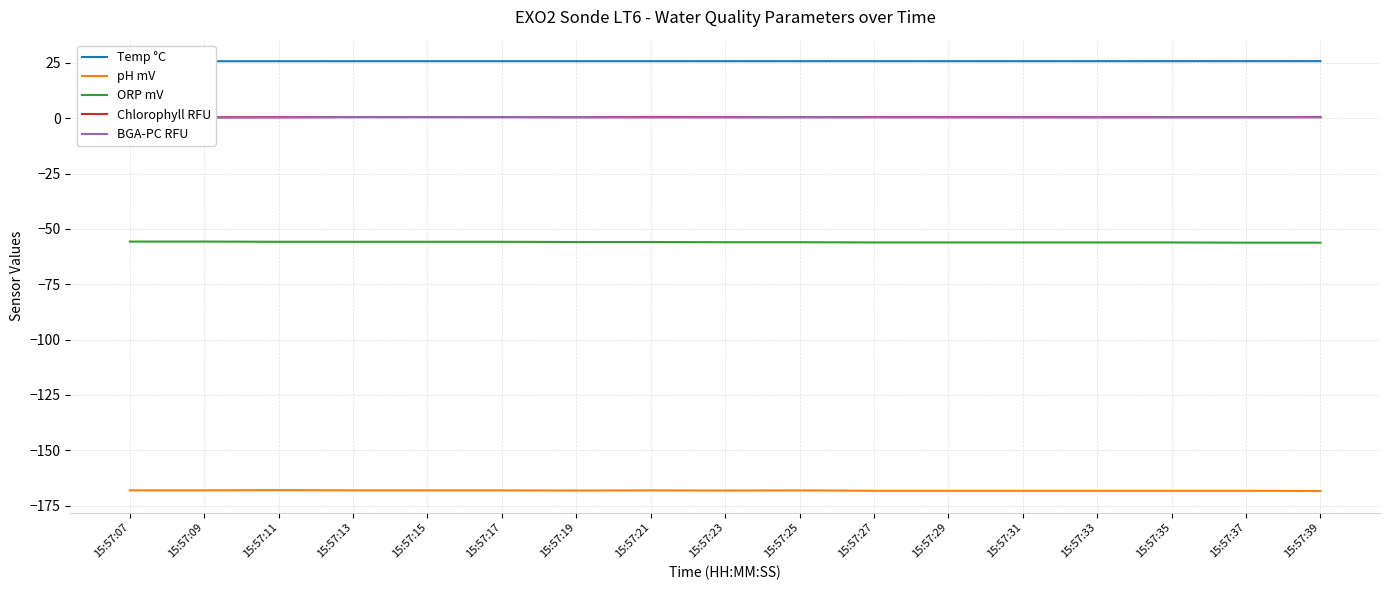

Is it true that pH mV equals -93.3 at 15:57:29?

False